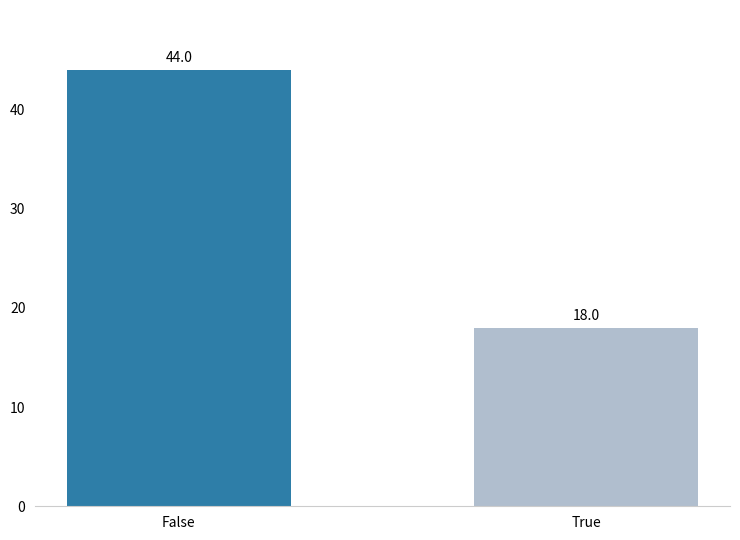

Rank the categories by value from highest to lowest.

False, True